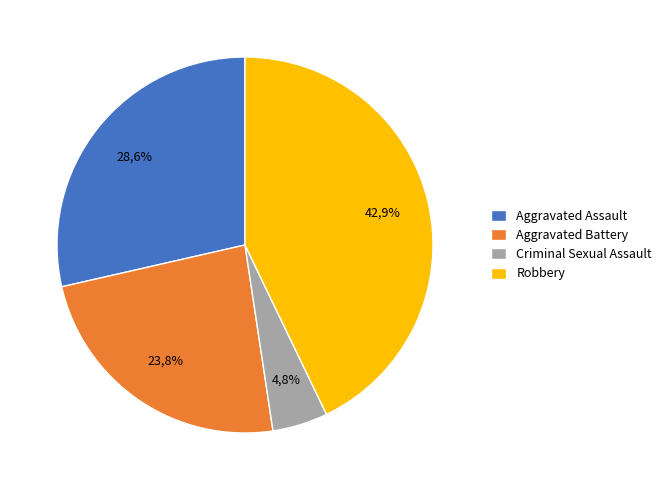

Is the sum of Criminal Sexual Assault and Aggravated Assault greater than half?

No